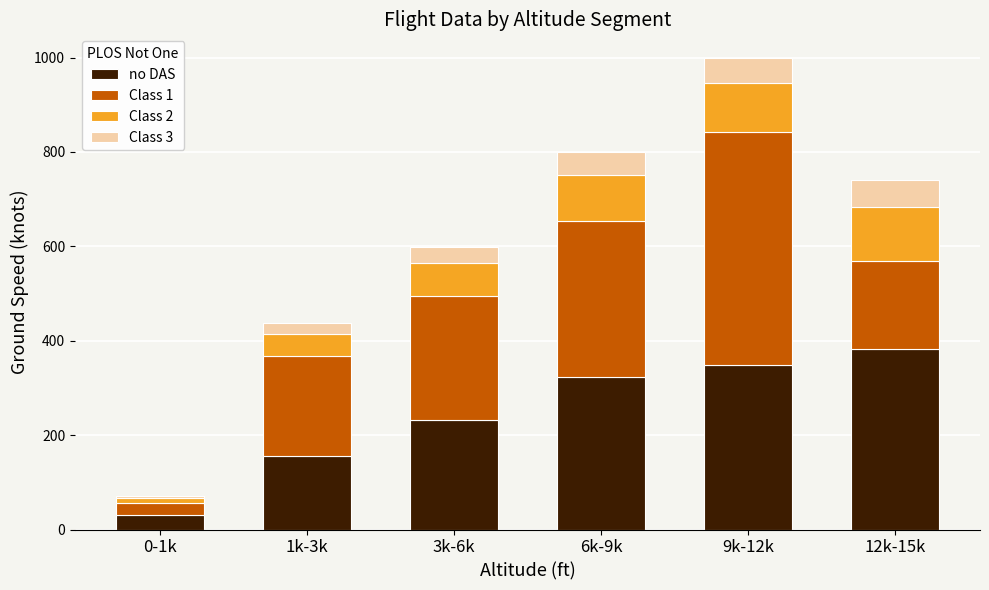

What is the difference between the no DAS values at 12k-15k and 3k-6k?

149.3